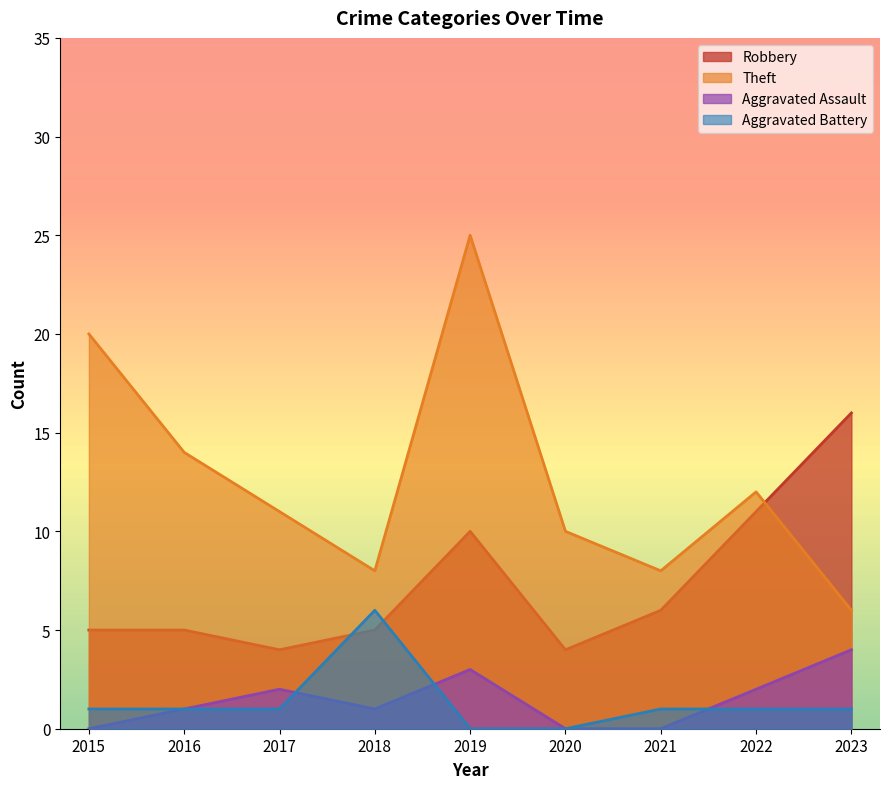

Reading left to right, transcribe all the data shown in this chart.

Robbery: 2015=5	2016=5	2017=4	2018=5	2019=10	2020=4	2021=6	2022=11	2023=16
Theft: 2015=20	2016=14	2017=11	2018=8	2019=25	2020=10	2021=8	2022=12	2023=6
Aggravated Assault: 2015=0	2016=1	2017=2	2018=1	2019=3	2020=0	2021=0	2022=2	2023=4
Aggravated Battery: 2015=1	2016=1	2017=1	2018=6	2019=0	2020=0	2021=1	2022=1	2023=1